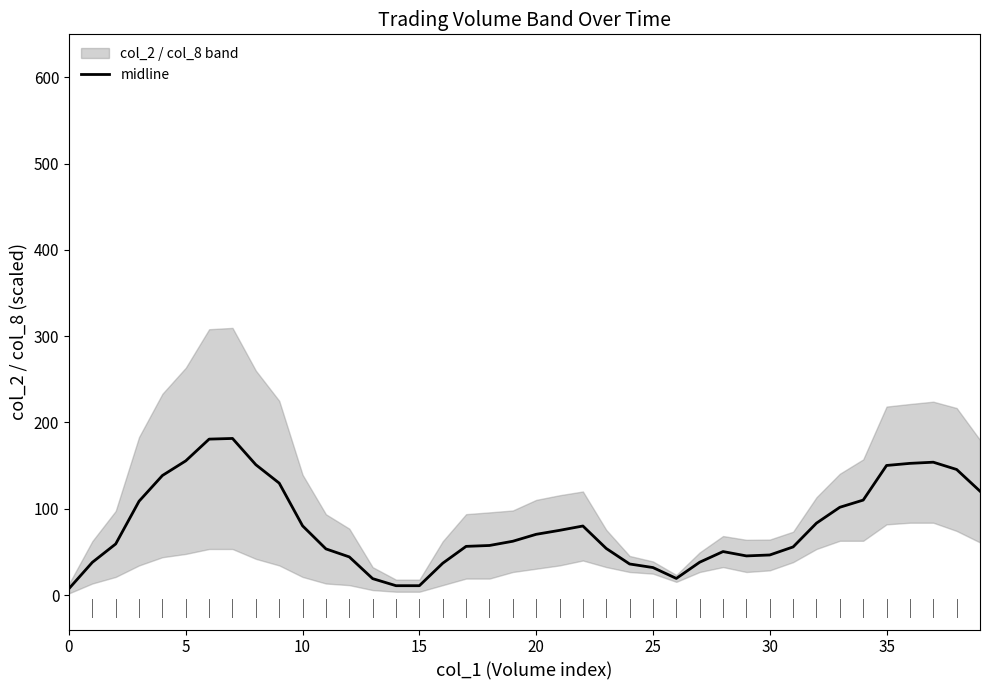

What is the minimum value shown in the chart?

7.4